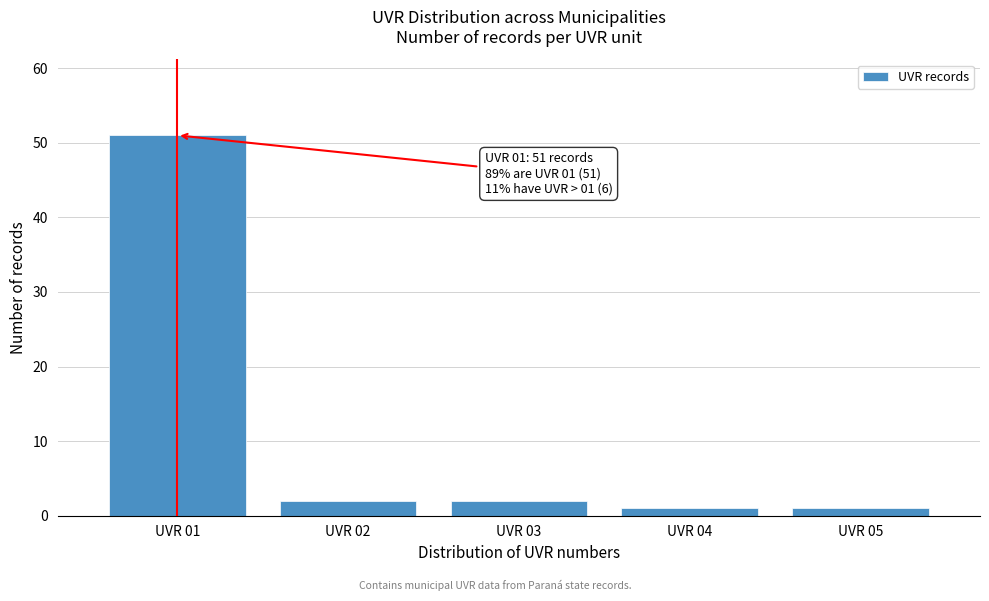

Which range on the x-axis has the tallest bar?

0.5 to 1.5